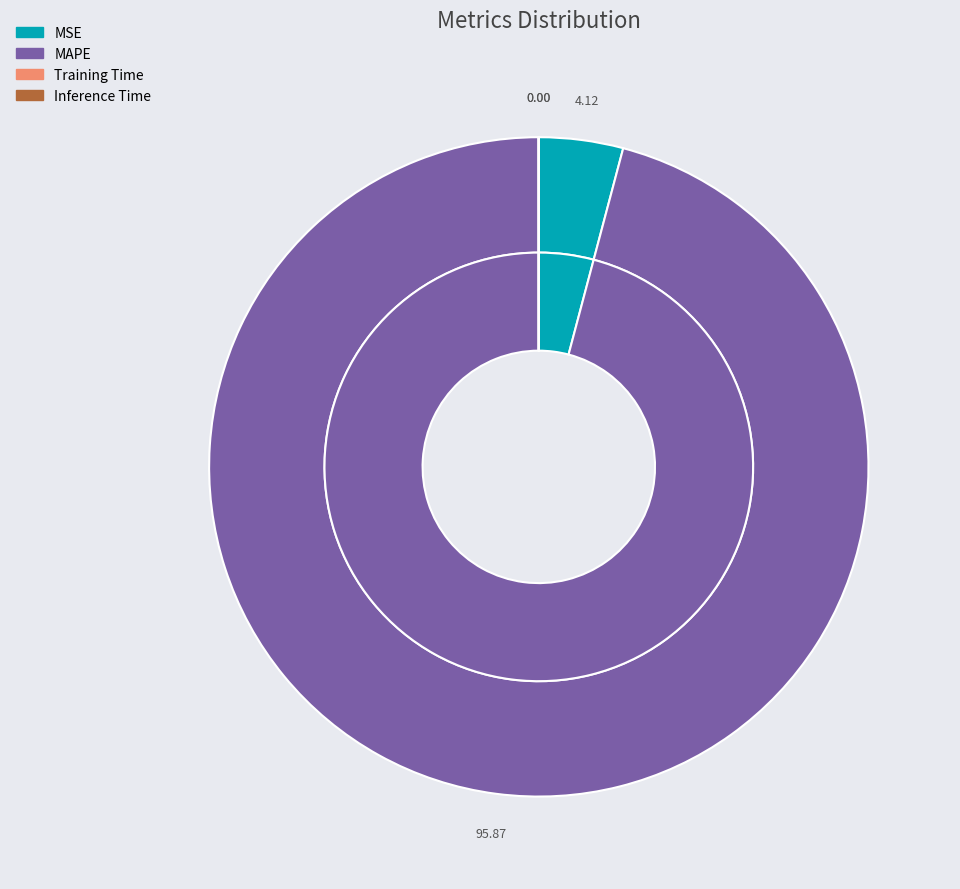

Which slice represents more than half of the pie?

MAPE